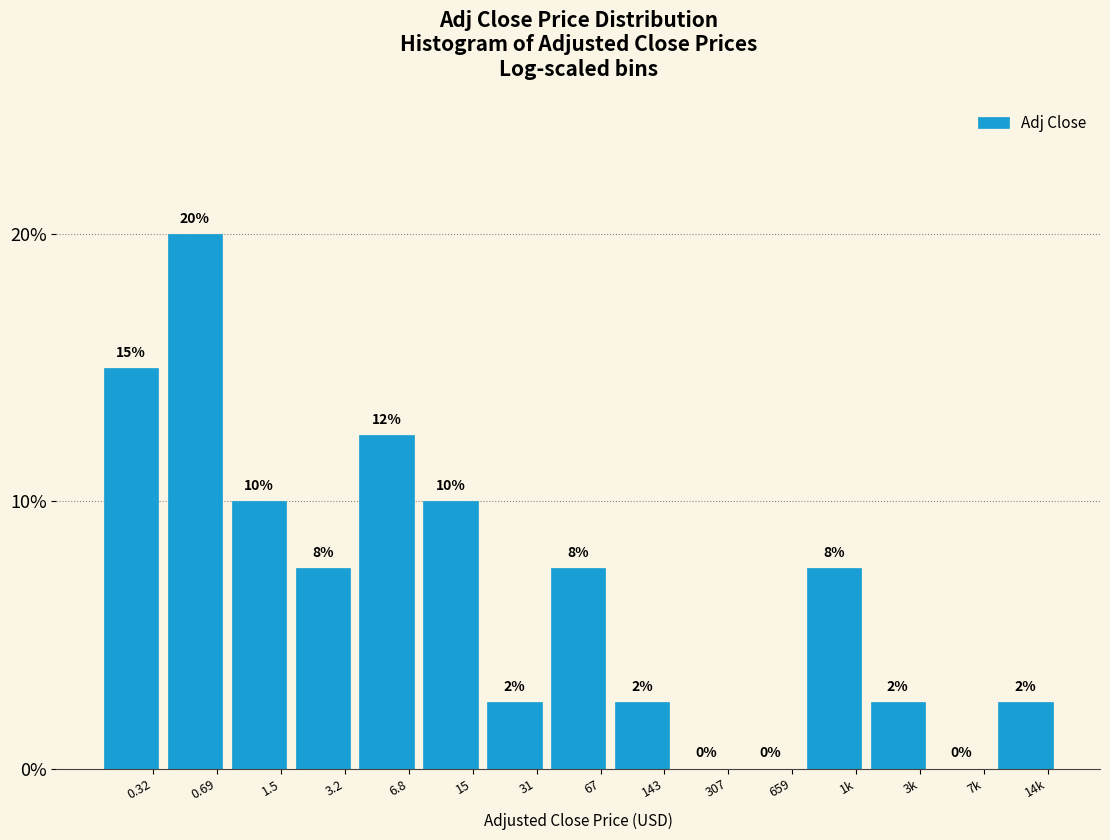

Are the bars horizontal?

No